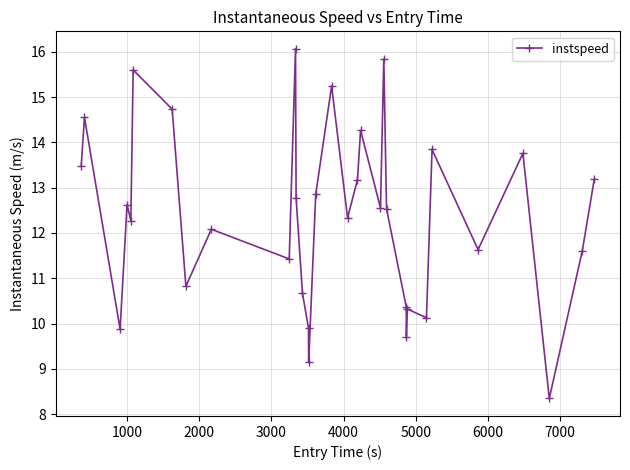

What is the difference between the second highest and minimum values?

7.5